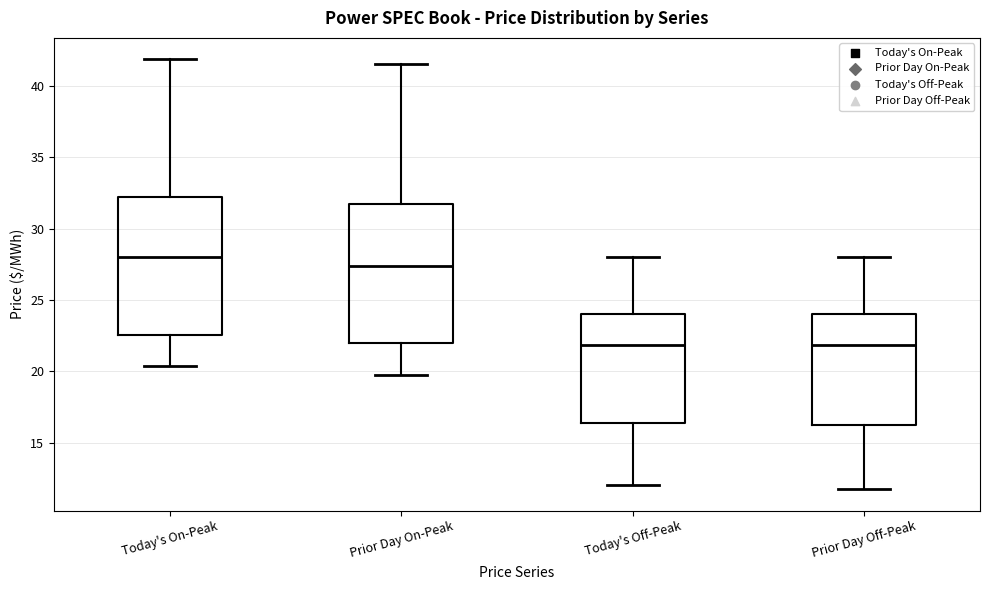

Where does the median line of the box for Prior Day On-Peak sit on the y-axis? The values are not printed on the chart, so give them approximately, as read against the axis.

27.5